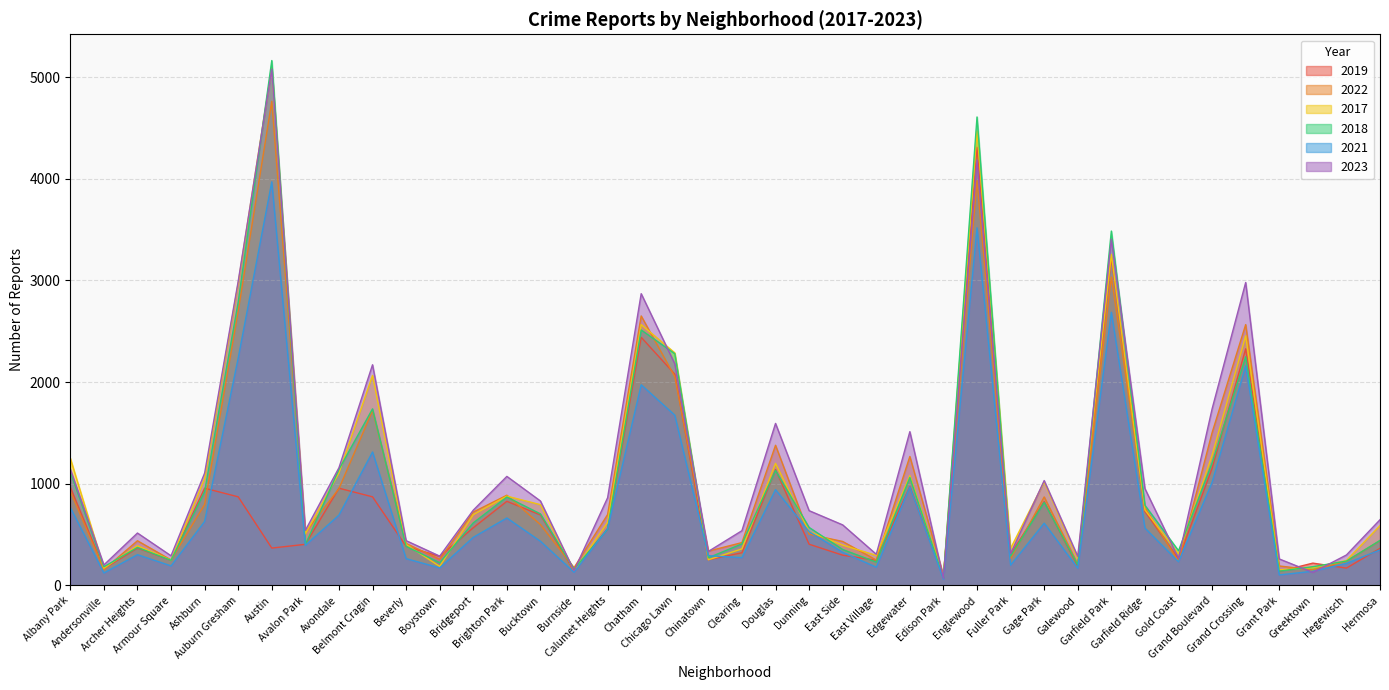

What are all the series names shown in the legend?

2019, 2022, 2017, 2018, 2021, 2023